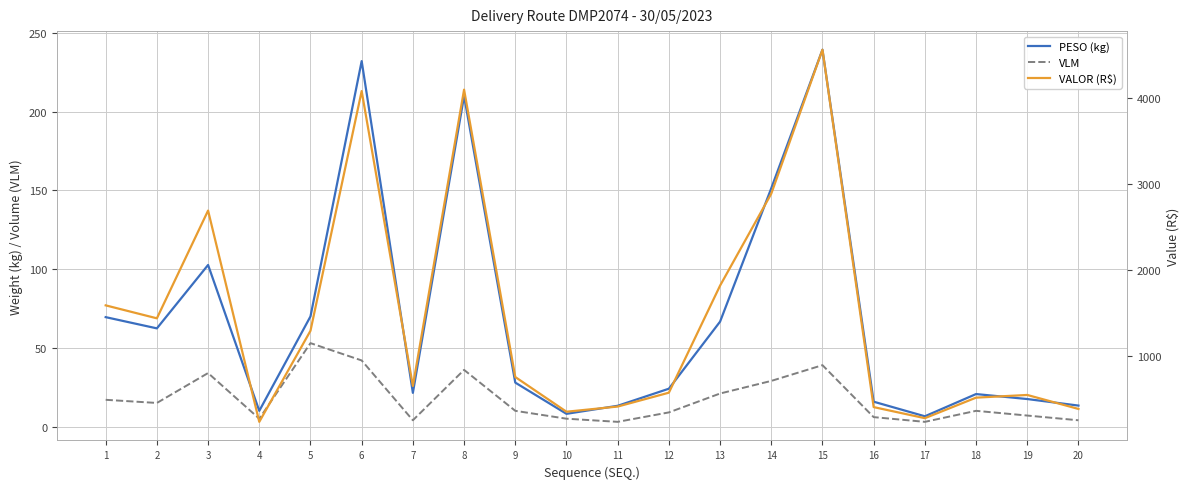

True or false: PESO (kg) and VALOR (R$) intersect in this chart.

False